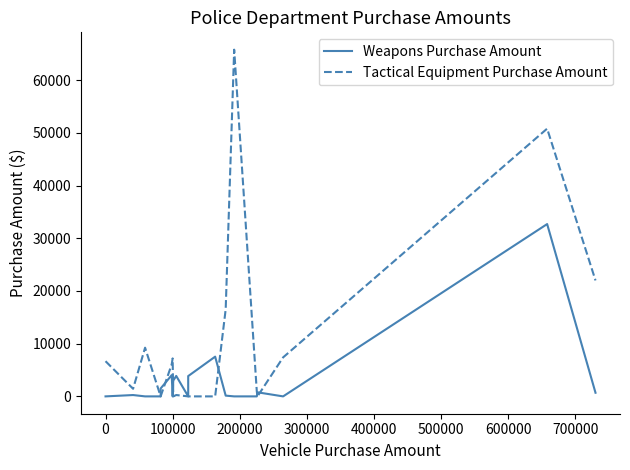

The Weapons Purchase Amount series shows 13440.4 at 10. True or false?

False